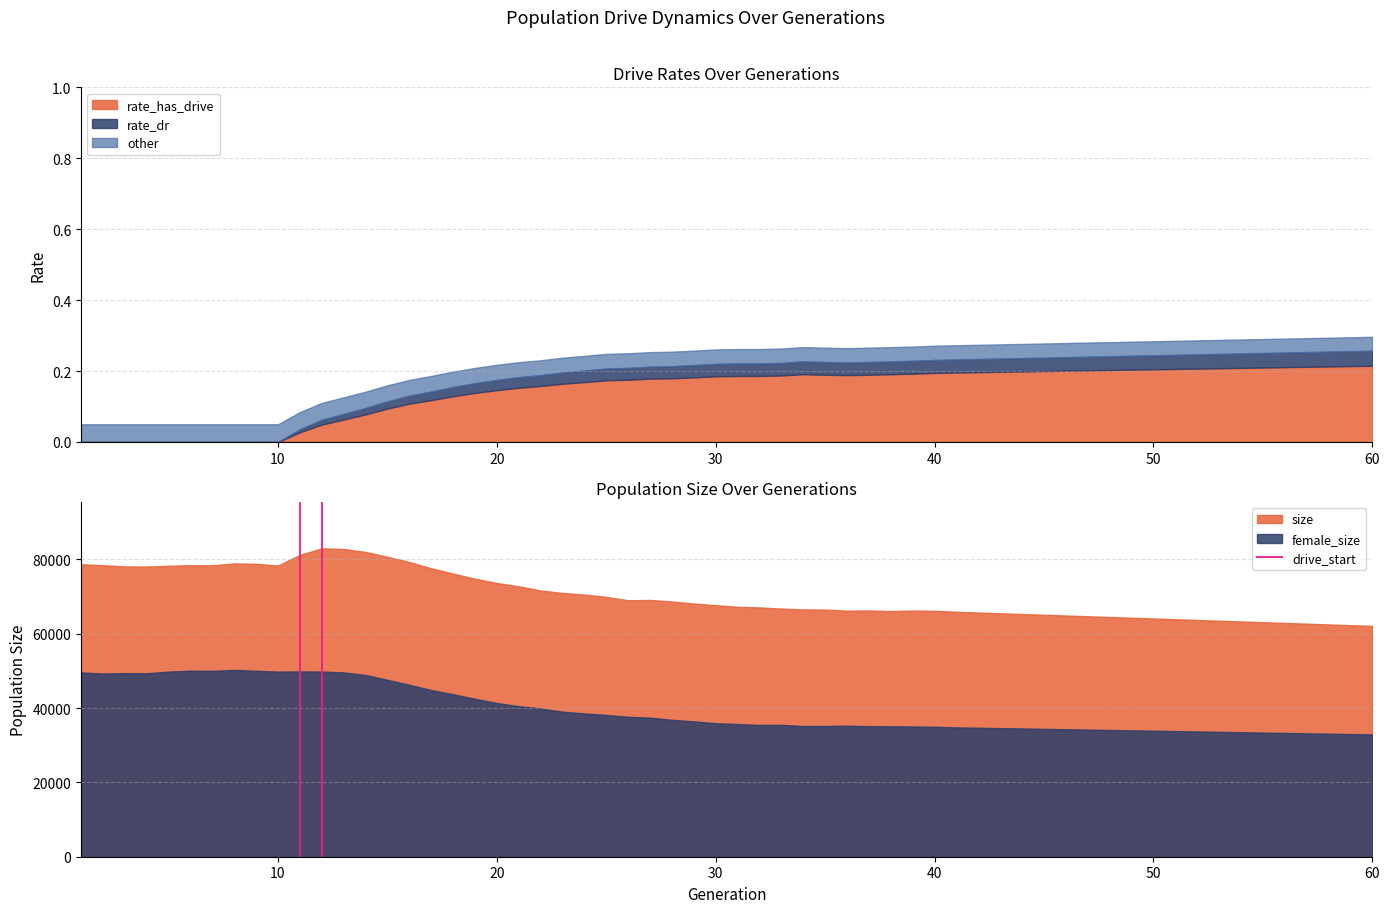

True or false: female_size and size intersect in this chart.

False